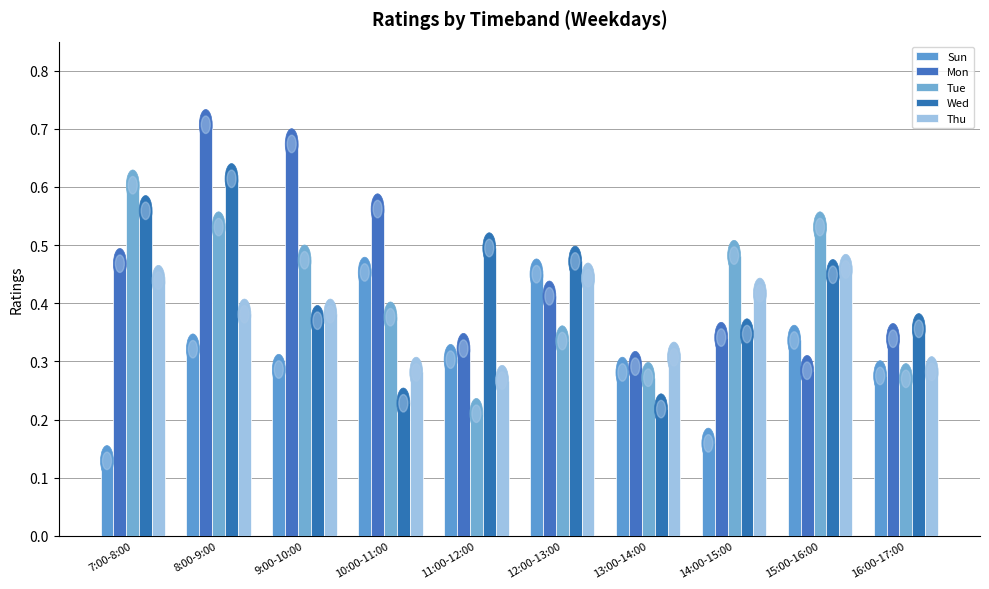

At 14:00-15:00, list the series in order from smallest to largest.

Sun, Mon, Wed, Thu, Tue